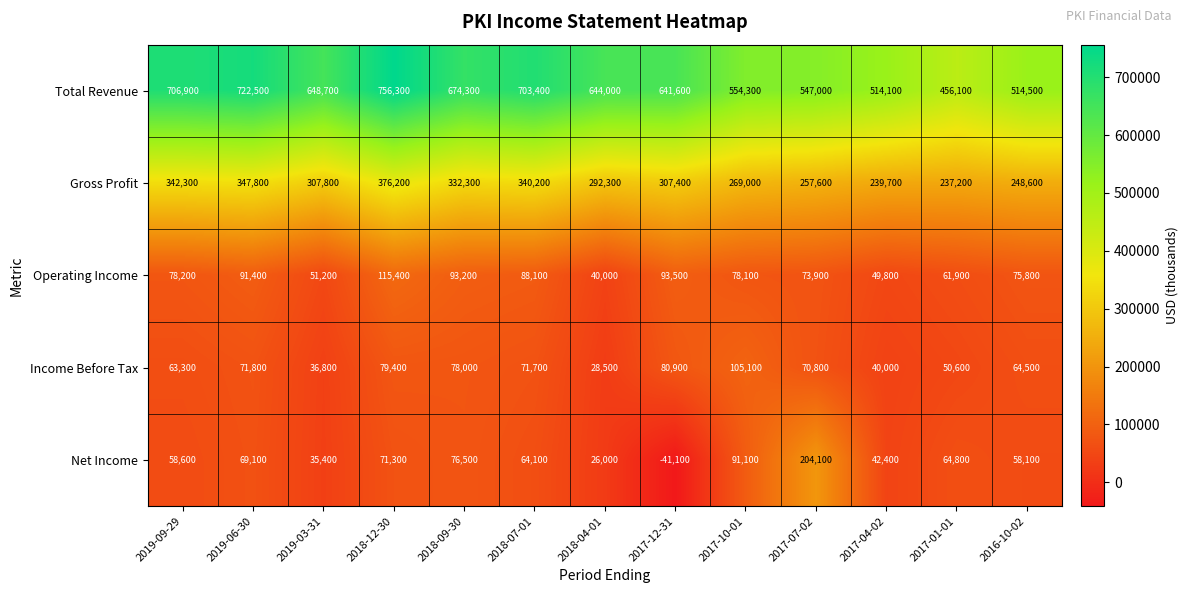

What is the minimum value shown in the chart?

-41100